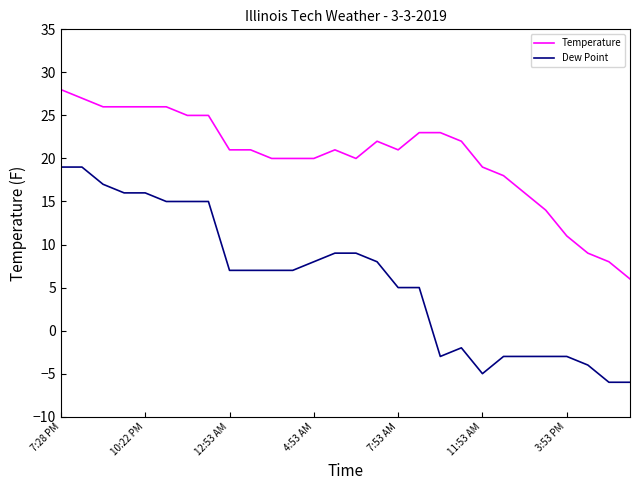

Reading left to right, transcribe all the data shown in this chart.

Temperature: 28	27	26	26	26	26	25	25	21	21	20	20	20	21	20	22	21	23	23	22	19	18	16	14	11	9	8	6
Dew Point: 19	19	17	16	16	15	15	15	7	7	7	7	8	9	9	8	5	5	-3	-2	-5	-3	-3	-3	-3	-4	-6	-6